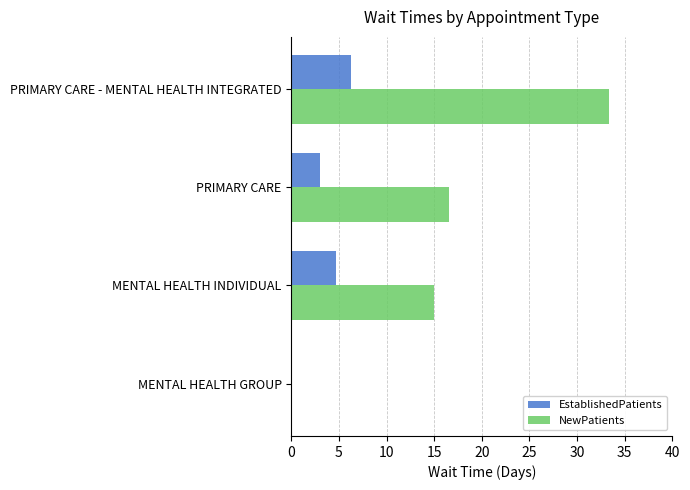

Which category has the highest value in the NewPatients series?

PRIMARY CARE - MENTAL HEALTH INTEGRATED